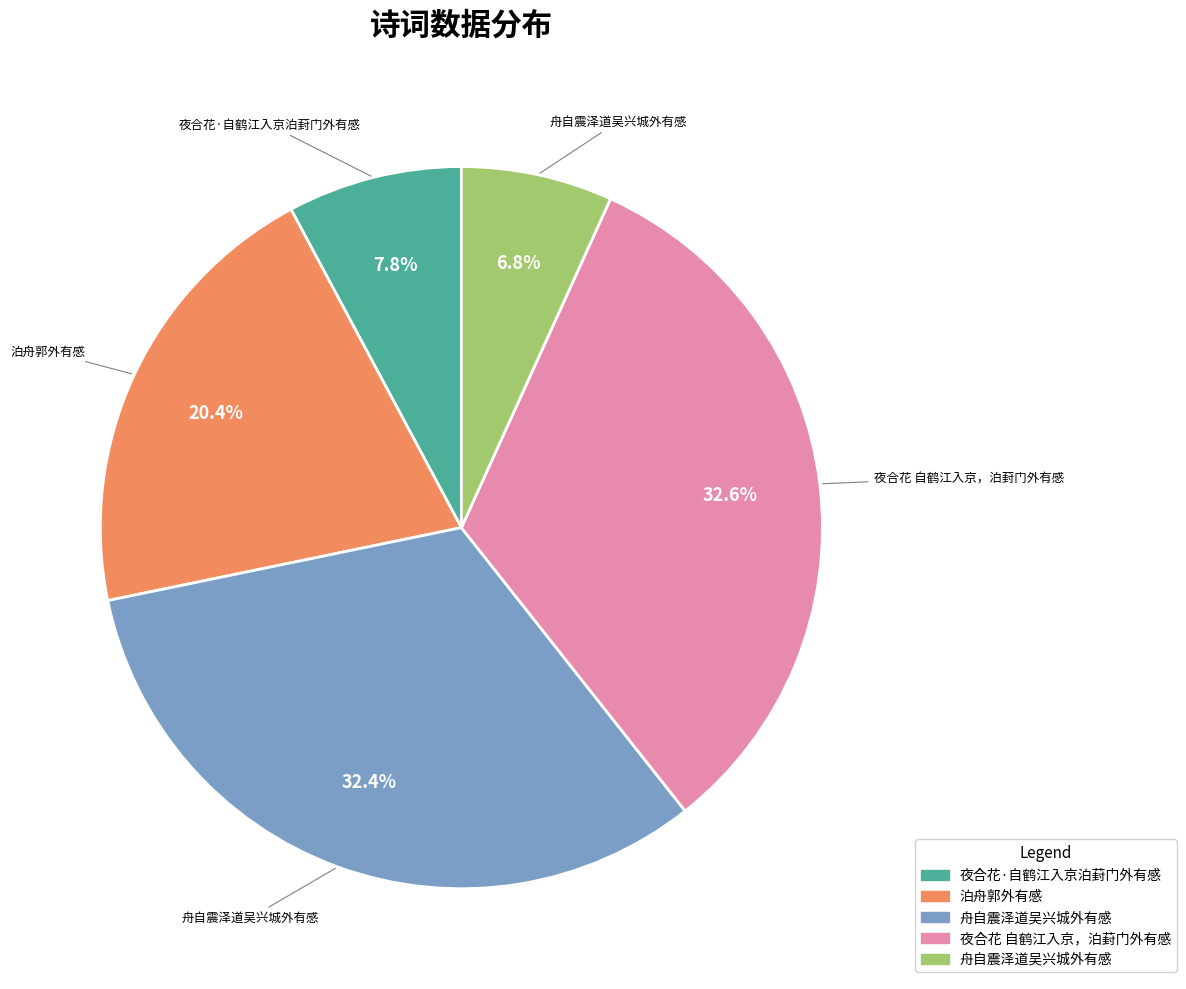

Is there a majority slice in this chart?

No